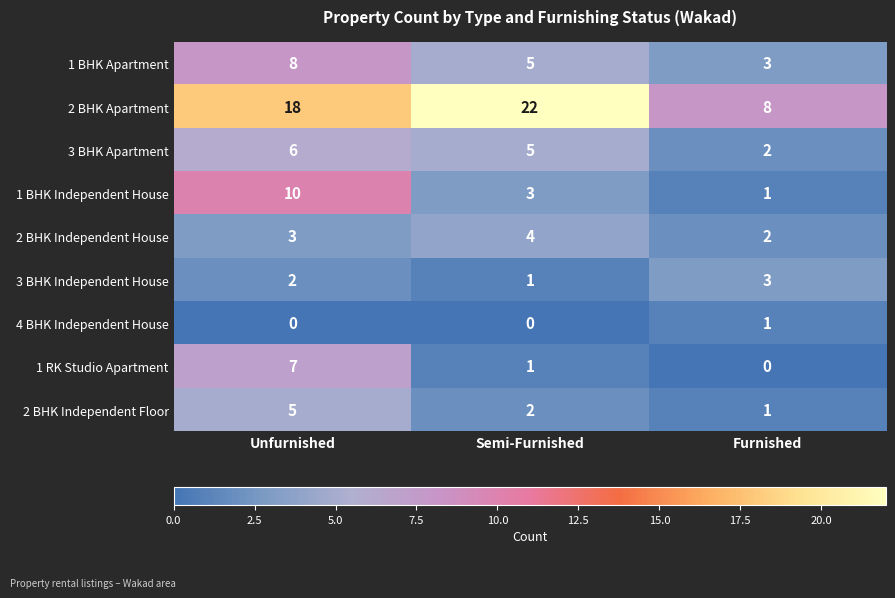

Reading left to right, transcribe all the data shown in this chart.

1 BHK Apartment: Unfurnished=8	Semi-Furnished=5	Furnished=3
2 BHK Apartment: Unfurnished=18	Semi-Furnished=22	Furnished=8
3 BHK Apartment: Unfurnished=6	Semi-Furnished=5	Furnished=2
1 BHK Independent House: Unfurnished=10	Semi-Furnished=3	Furnished=1
2 BHK Independent House: Unfurnished=3	Semi-Furnished=4	Furnished=2
3 BHK Independent House: Unfurnished=2	Semi-Furnished=1	Furnished=3
4 BHK Independent House: Unfurnished=0	Semi-Furnished=0	Furnished=1
1 RK Studio Apartment: Unfurnished=7	Semi-Furnished=1	Furnished=0
2 BHK Independent Floor: Unfurnished=5	Semi-Furnished=2	Furnished=1